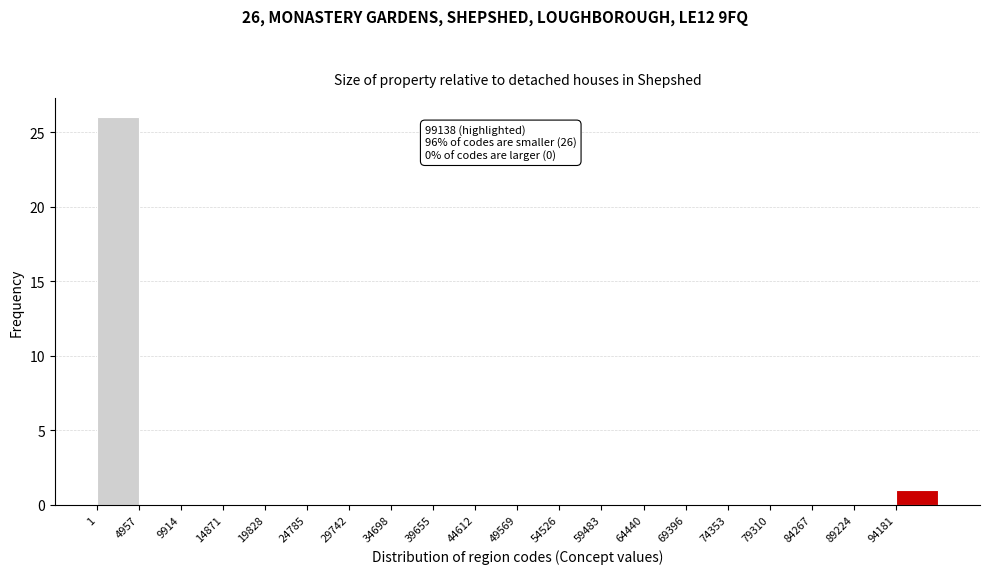

Over which range of the x-axis is the bar tallest?

0 to 5000